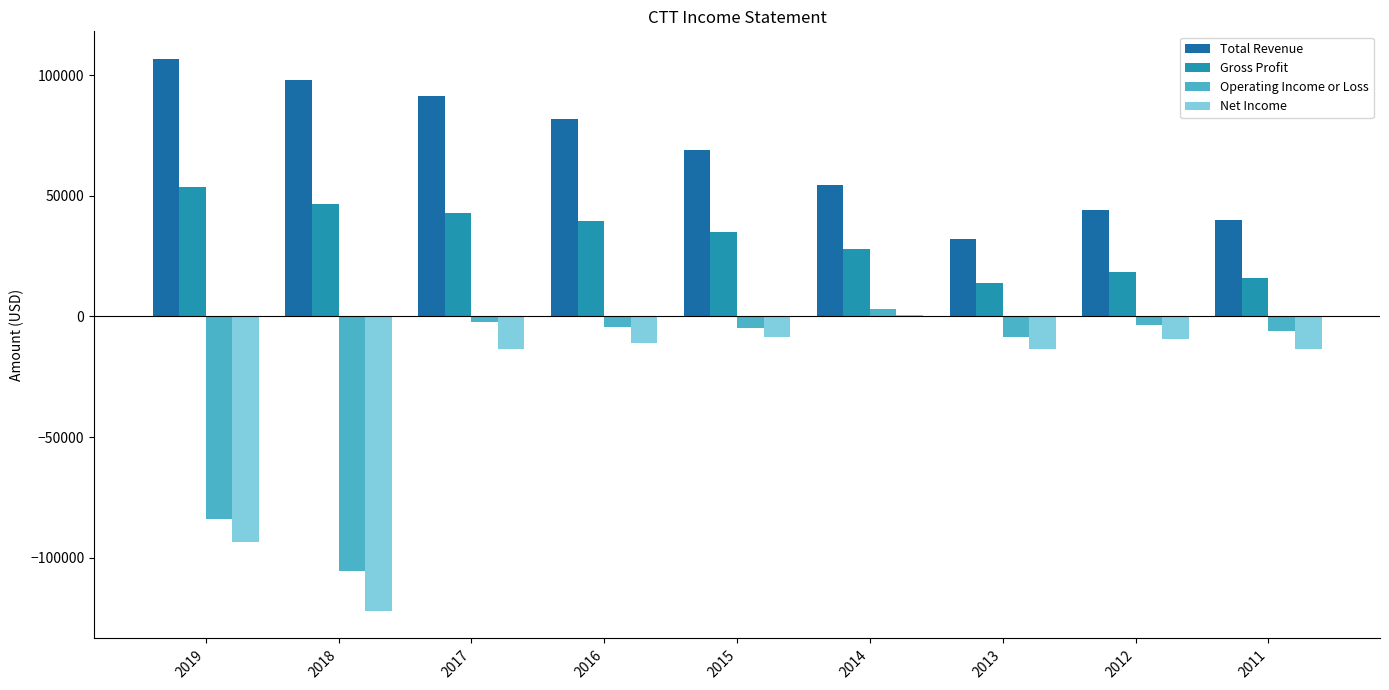

The value of Gross Profit at 2017 is 21076. True or false?

False